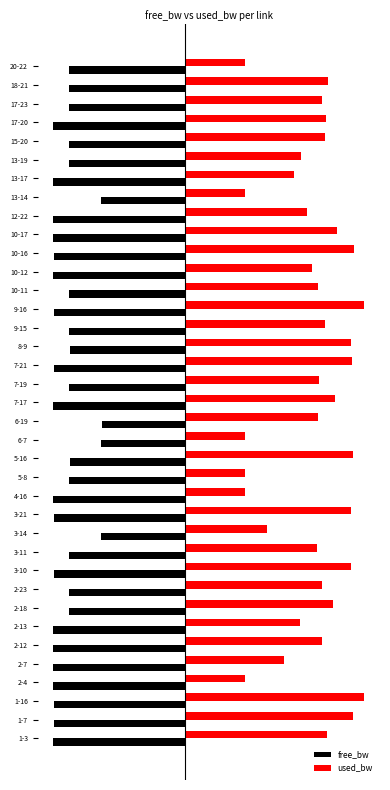

What is the value of the free_bw bar at the 28th from the left?

-11.5